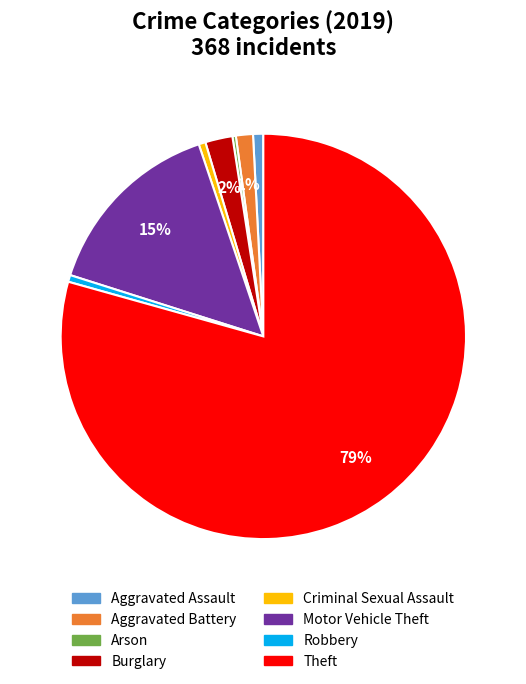

Combined, do Aggravated Assault and Aggravated Battery account for over 50%?

No